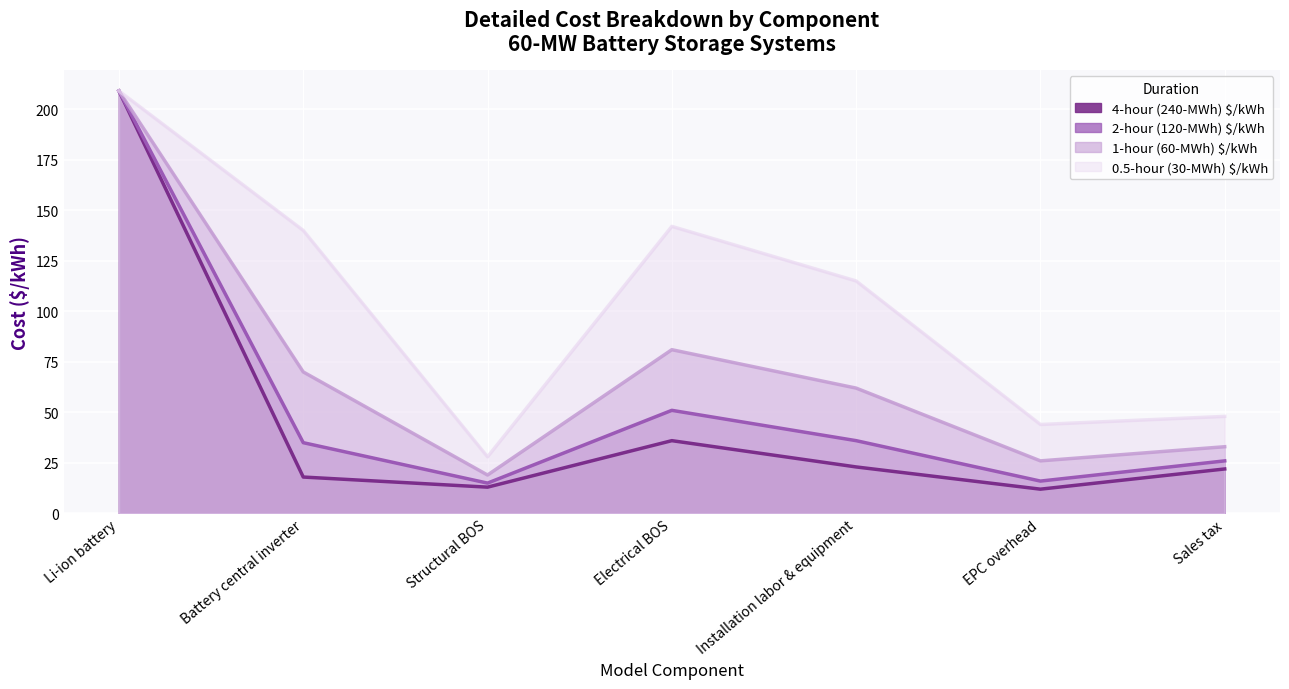

What is the value of the 2-hour (120-MWh) $/kWh point at the 7th from the left?

26